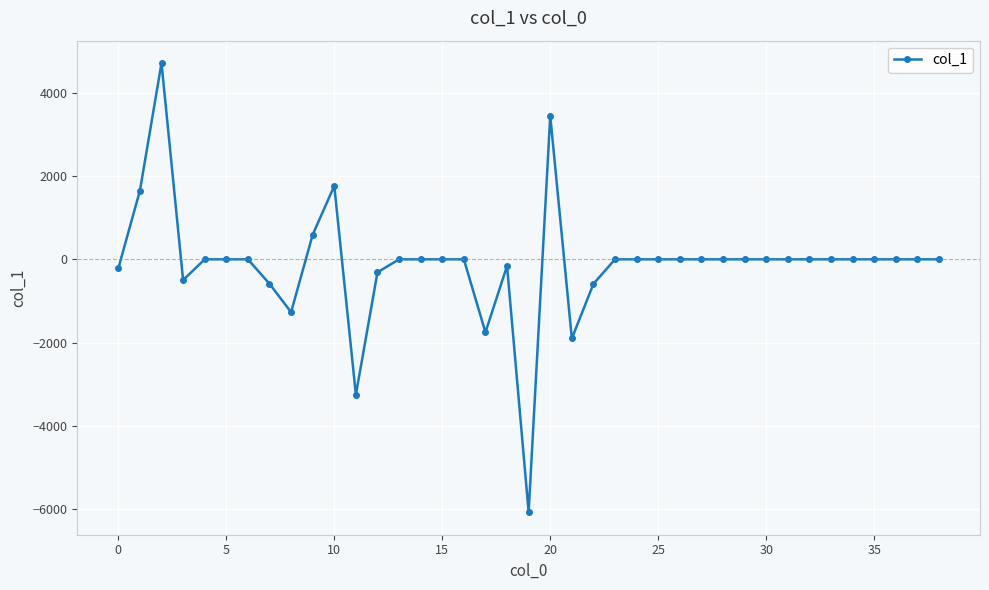

How many categories are shown in the chart?

39